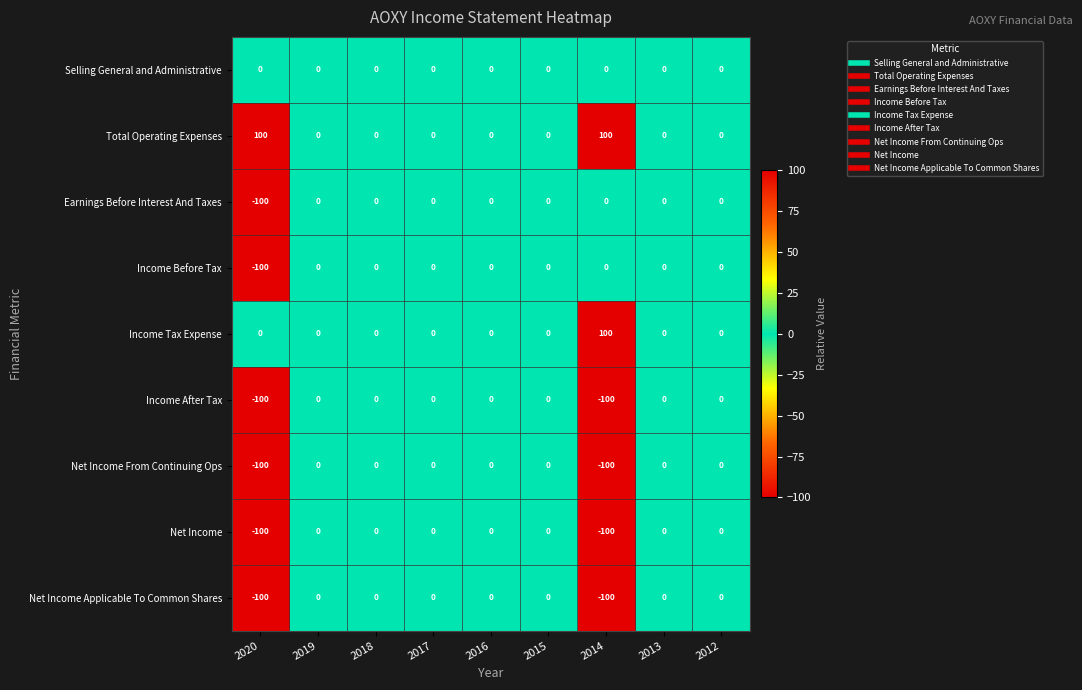

What is the difference between the highest and lowest values at 2014?

200